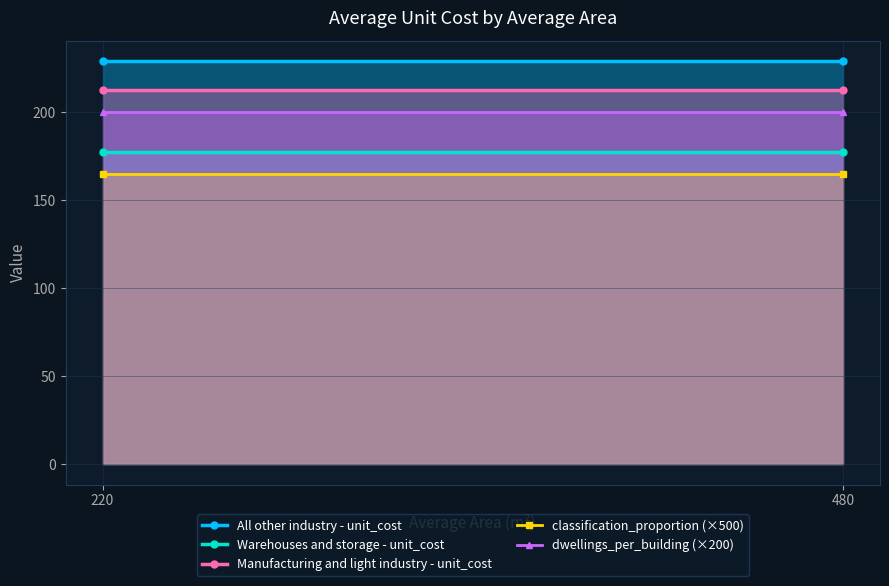

Reading left to right, list all the values displayed in this chart.

All other industry - unit_cost: 220=229.3	480=229.3
Warehouses and storage - unit_cost: 220=177.3	480=177.3
Manufacturing and light industry - unit_cost: 220=213.0	480=213.0
classification_proportion (×500): 220=165.0	480=165.0
dwellings_per_building (×200): 220=200.0	480=200.0